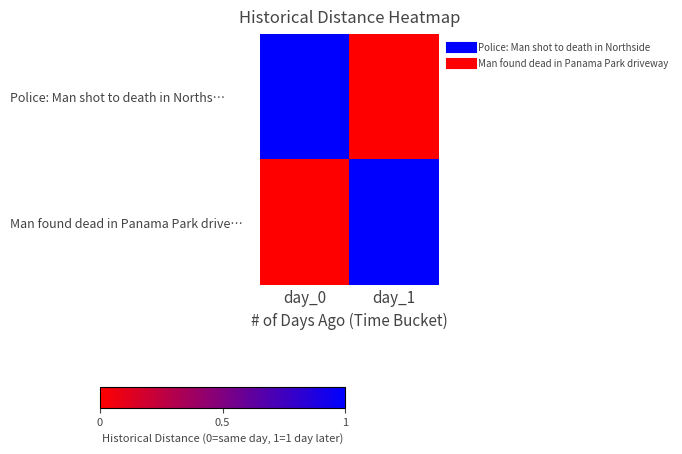

Reading left to right, transcribe all the data shown in this chart.

Police: Man shot to death in Norths…: day_0=1	day_1=0
Man found dead in Panama Park drive…: day_0=0	day_1=1